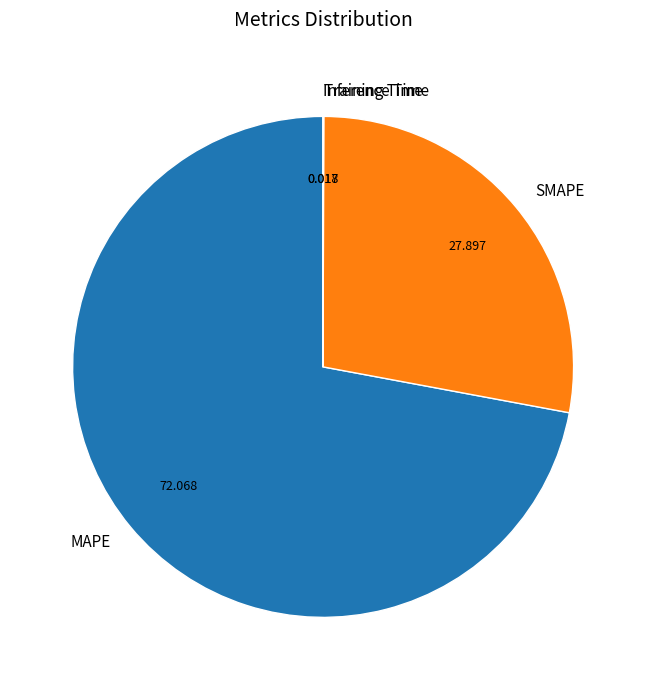

The MAPE slice represents 82% of the pie. True or false?

False